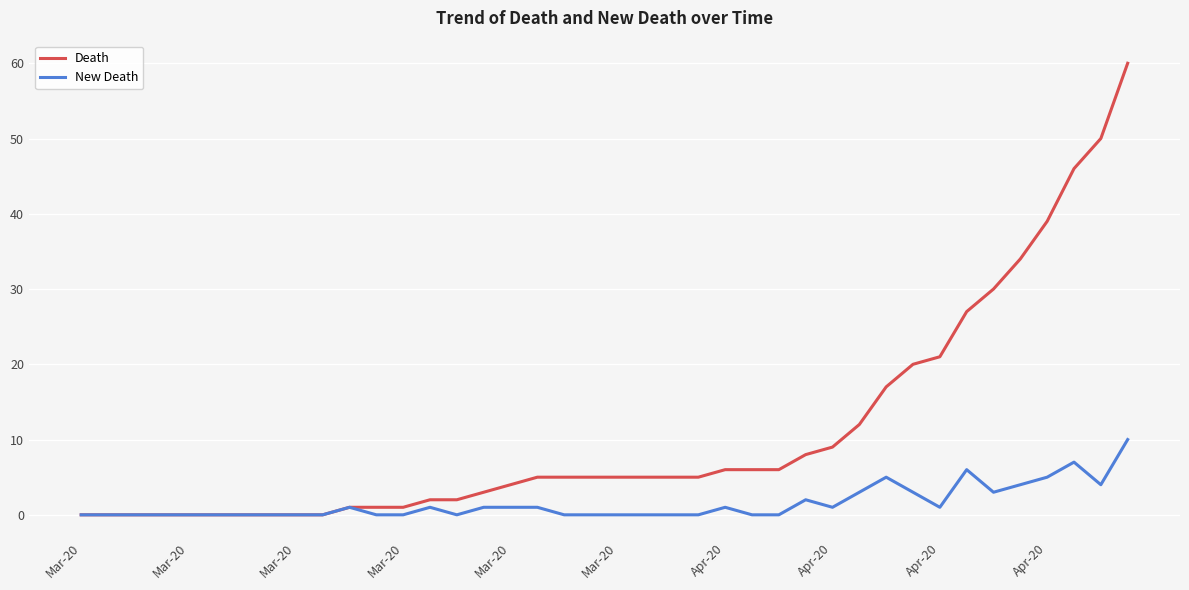

Reading right to left, what are all the values shown in this chart?

Death: 60	50	46	39	34	30	27	21	20	17	12	9	8	6	6	6	5	5	5	5	5	5	5	4	3	2	2	1	1	1	0	0	0	0	0	0	0	0	0	0
New Death: 10	4	7	5	4	3	6	1	3	5	3	1	2	0	0	1	0	0	0	0	0	0	1	1	1	0	1	0	0	1	0	0	0	0	0	0	0	0	0	0